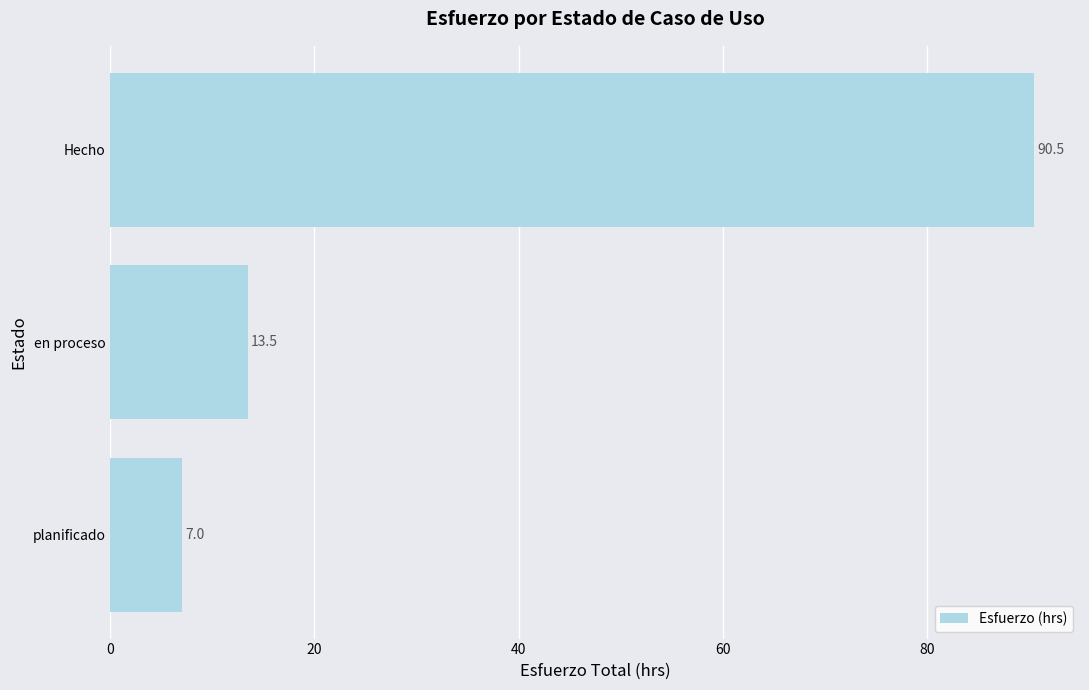

How many distinct data groups are displayed?

1